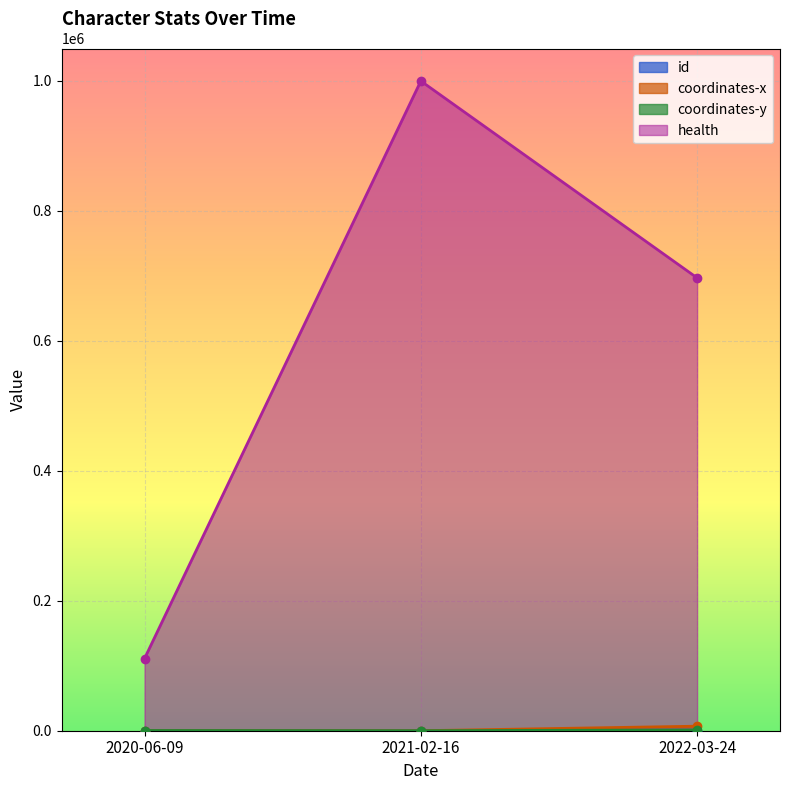

How many values in the id series are below 2?

1